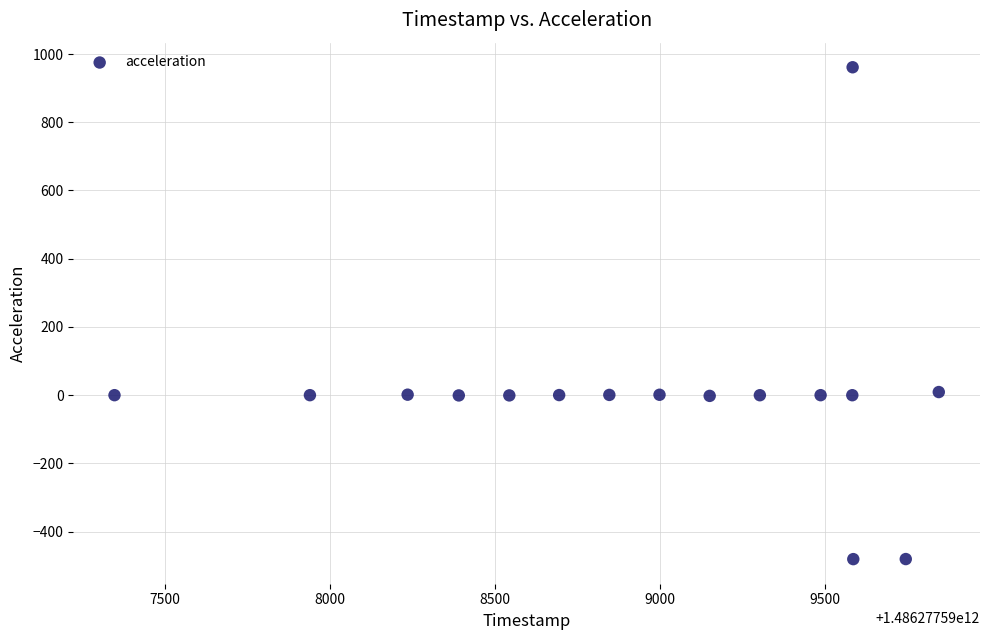

What is the range of X values (max minus min)?

2497.0